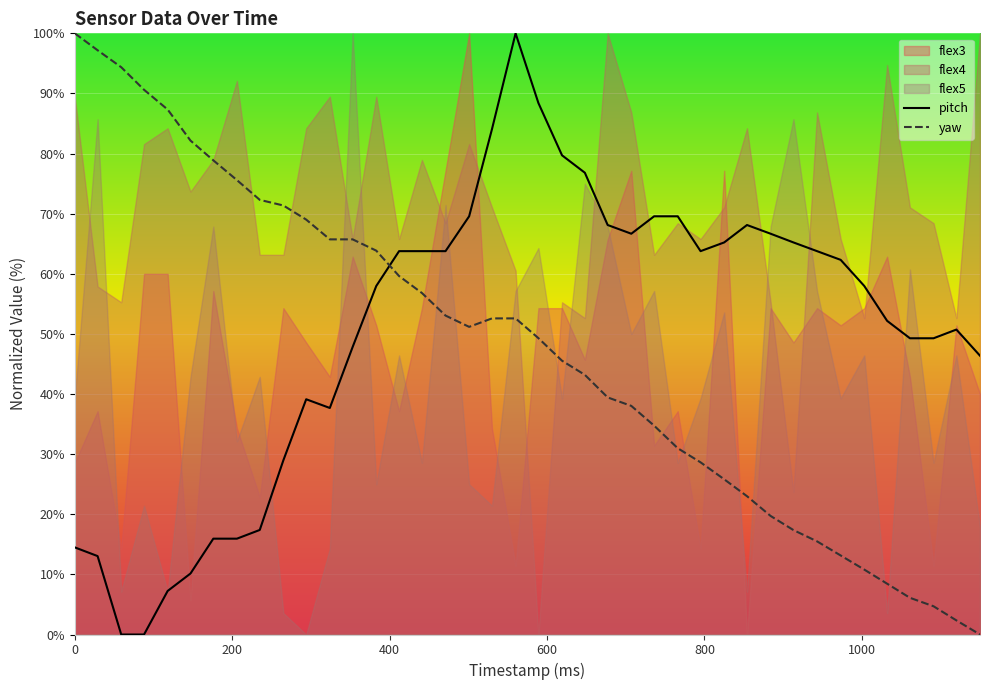

How many times do pitch and yaw cross each other?

1